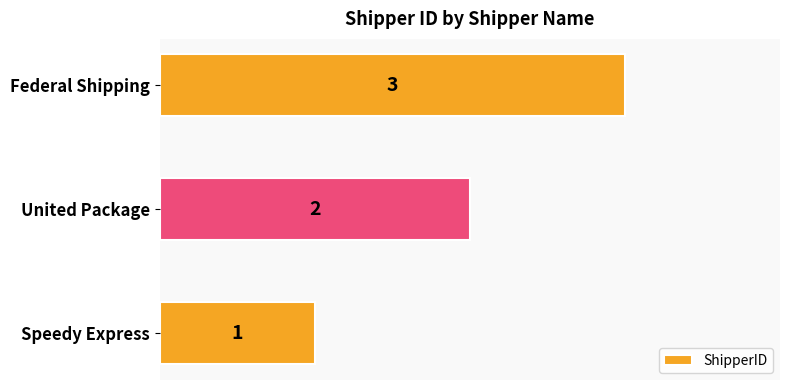

What is the sum of all values?

6